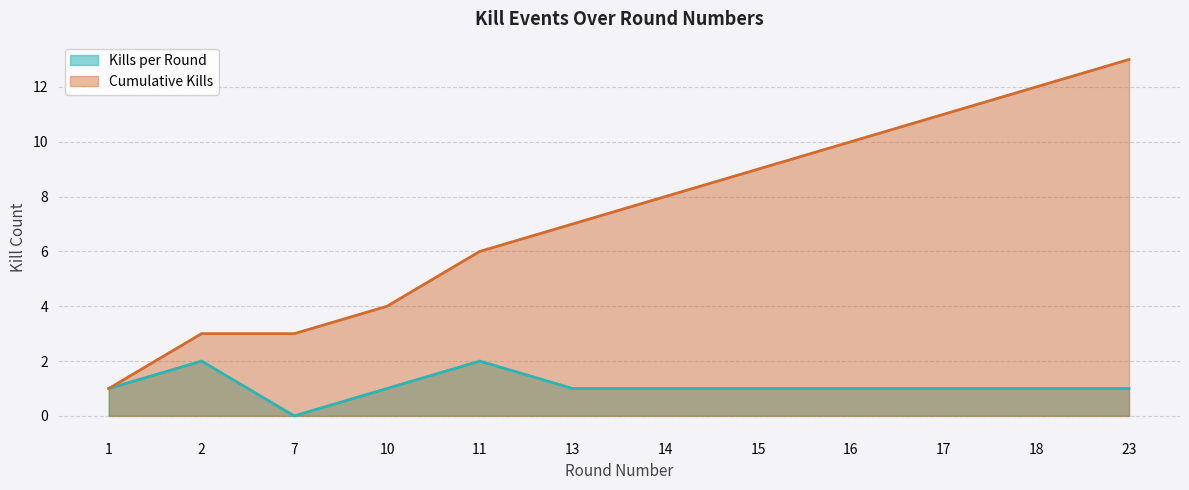

At which category does the chart reach its peak across all series?

23